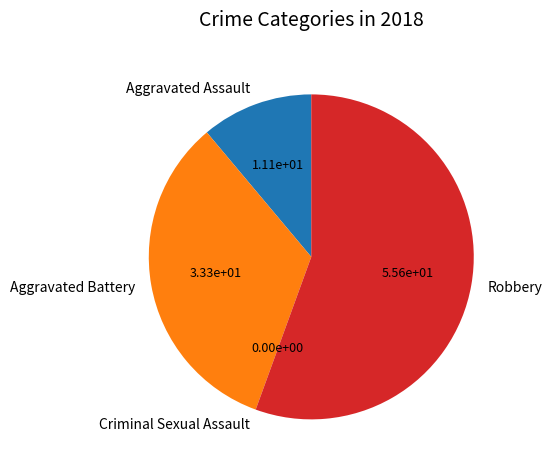

Which category has the biggest portion of the pie?

Robbery